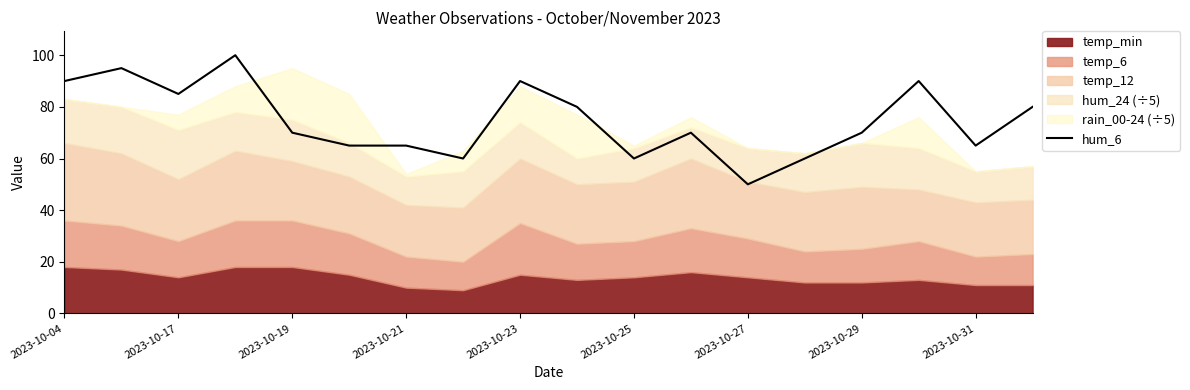

What is the difference between the maximum and minimum values?

50